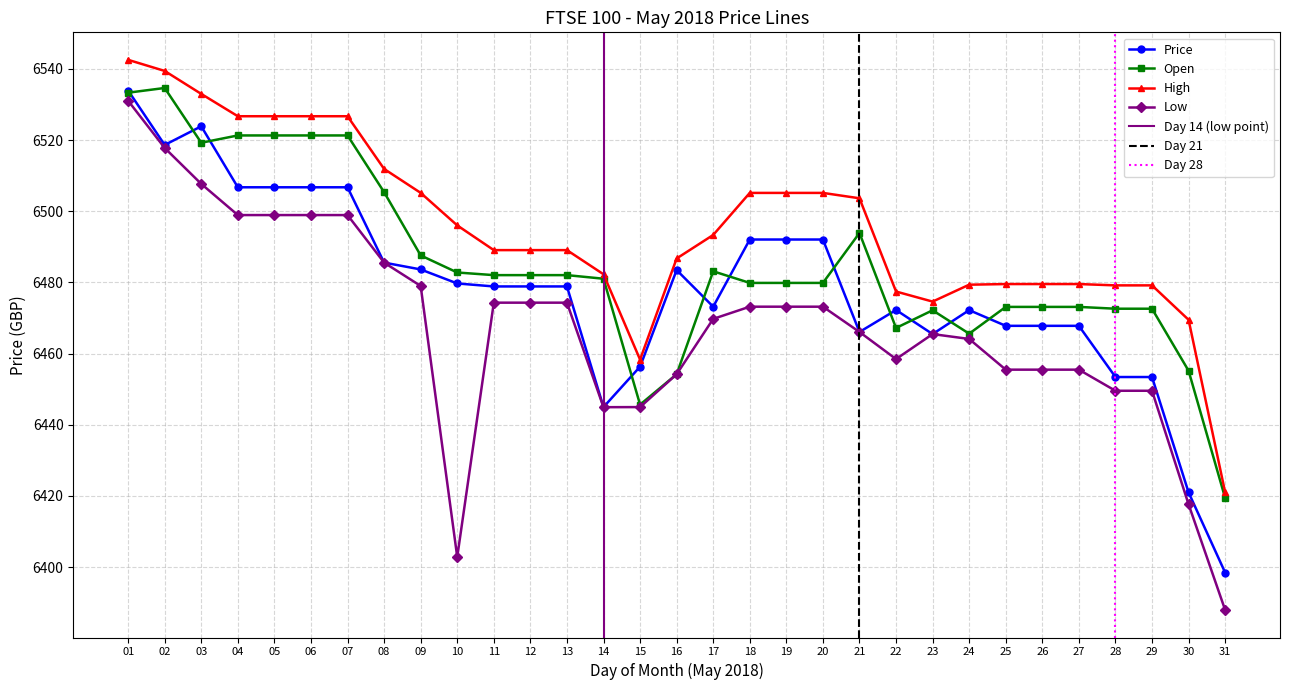

True or false: Open and High cross at least once.

False